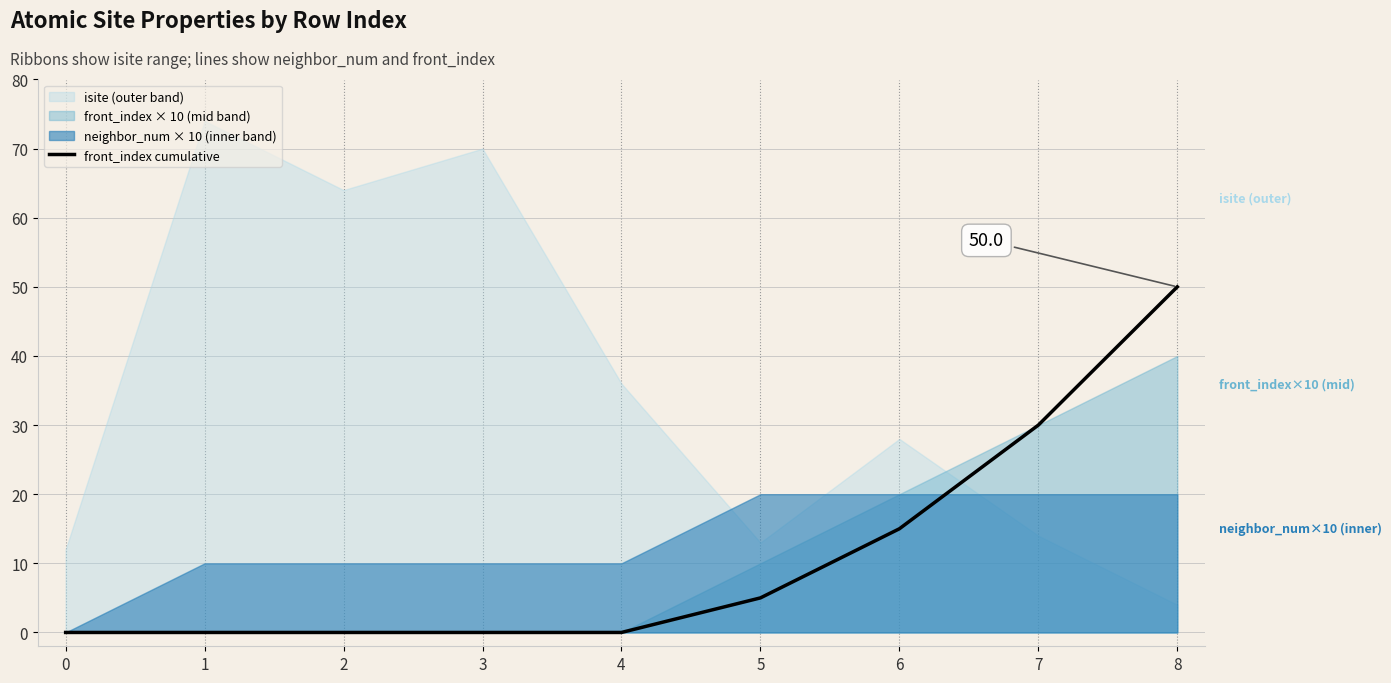

What is the sum of the values at 3 and 8?

50